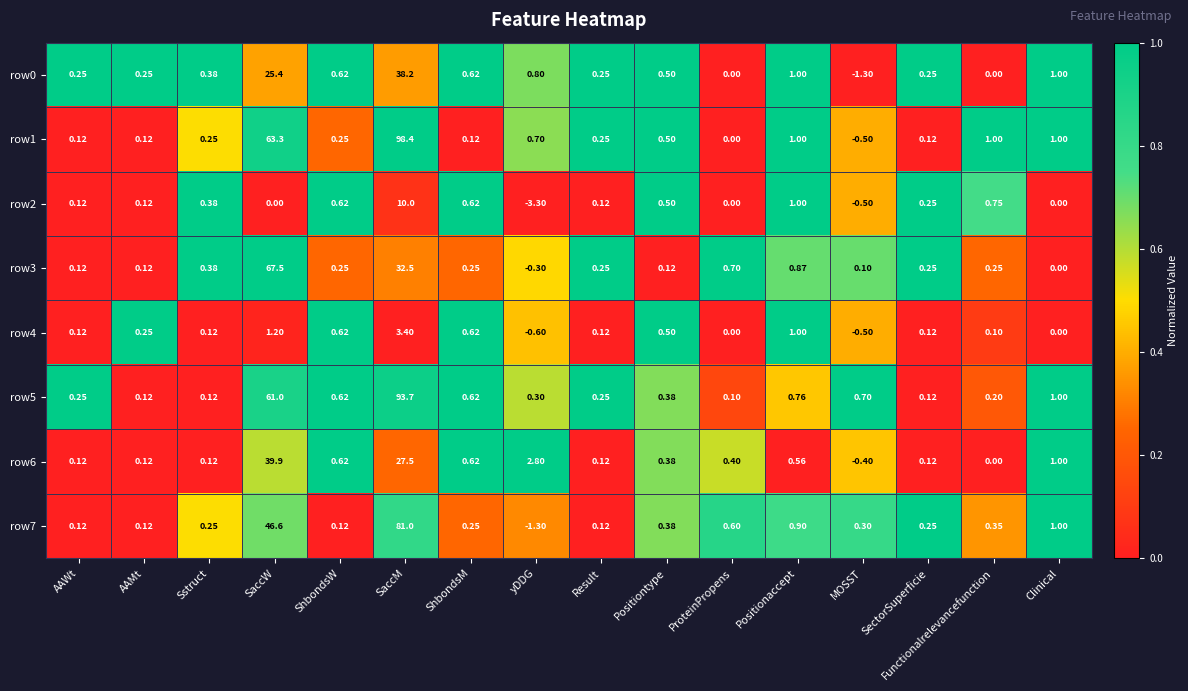

Between Sstruct and Result, which series saw the biggest shift?

row2